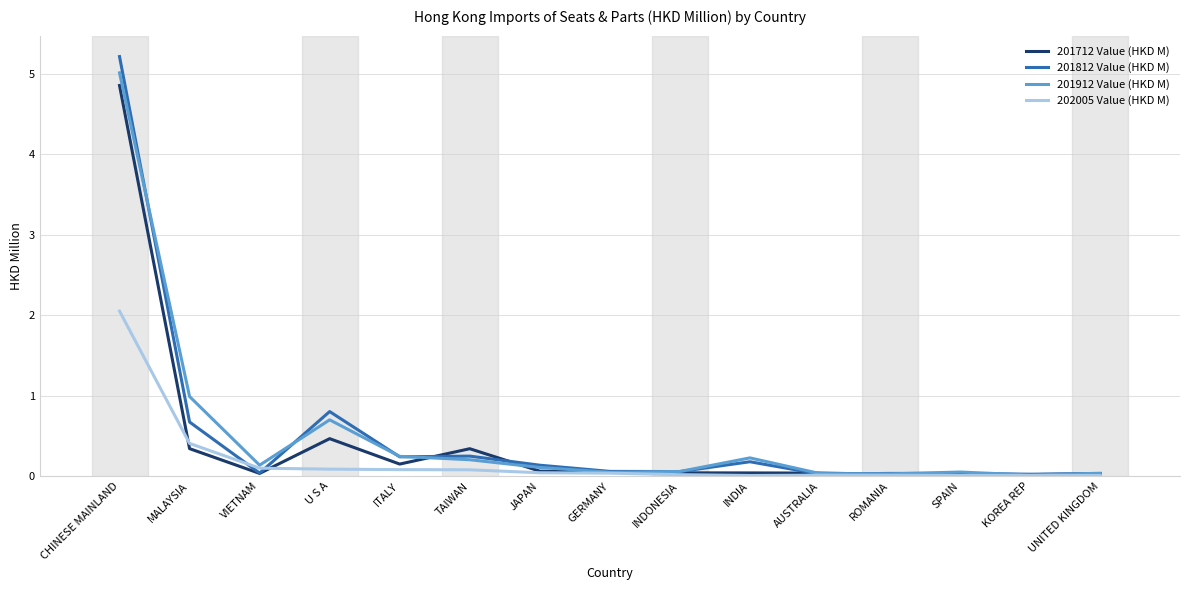

At which category is the sum across all series the highest?

CHINESE MAINLAND